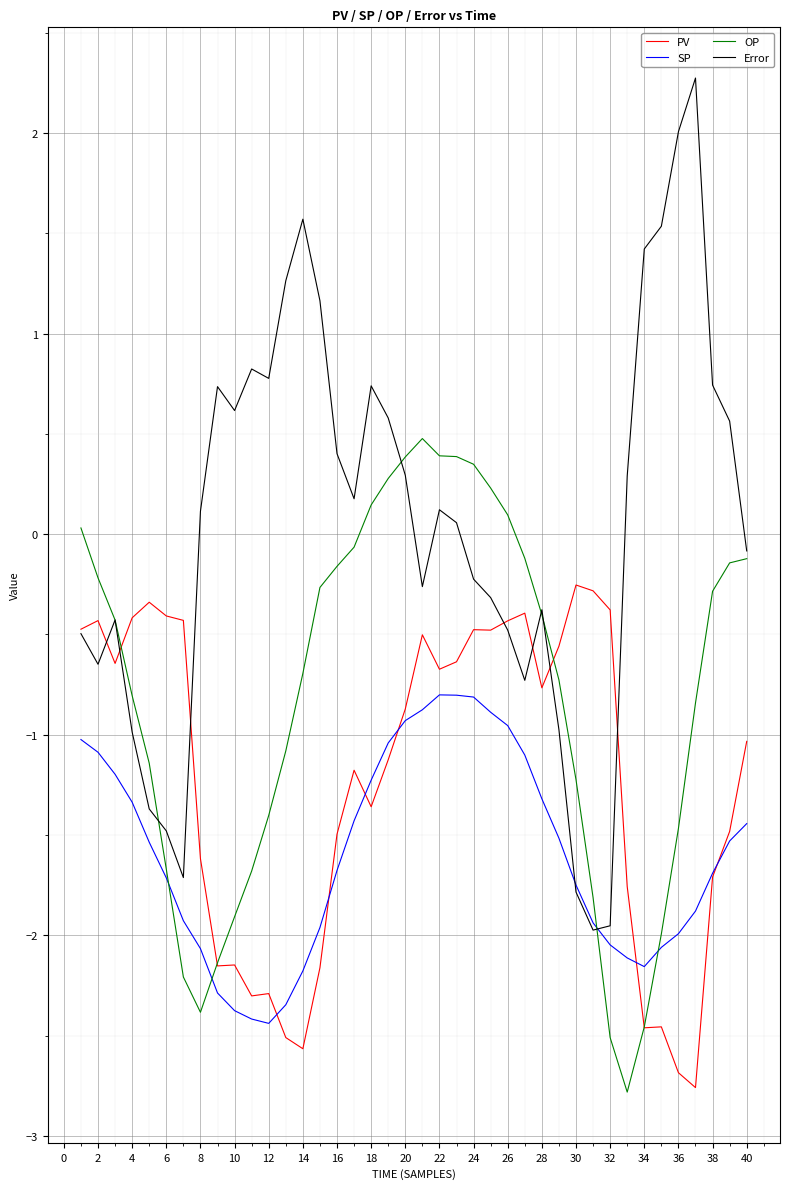

What is the difference between the maximum and minimum values in the Error series?

4.2